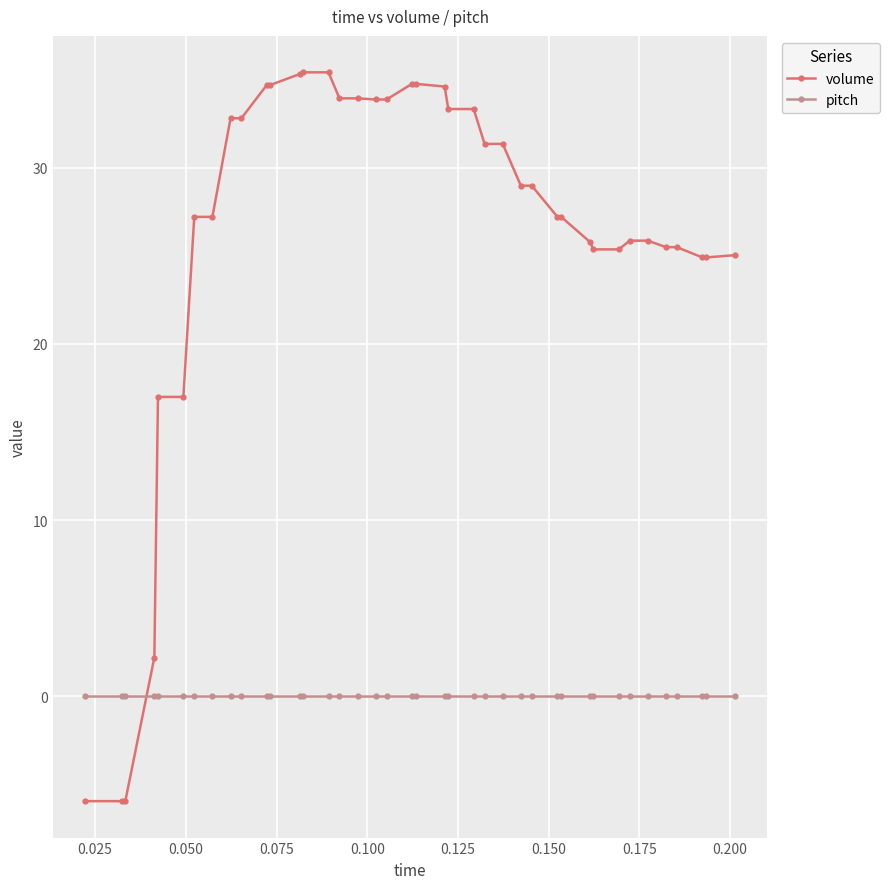

What is the value of the volume point at the 14th from the left?

35.4